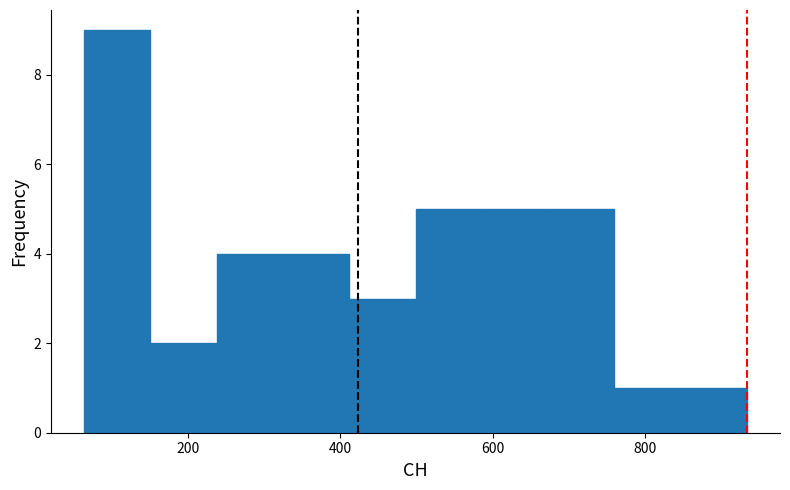

How tall is the bar that spans 320 to 420 on the x-axis? Neither the bar edges nor the heights are printed on the chart, so give them approximately, as read against the axes.

4